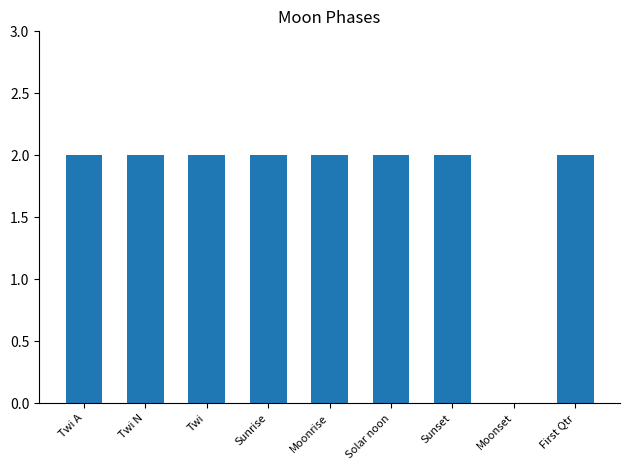

What is the sum of all values?

16